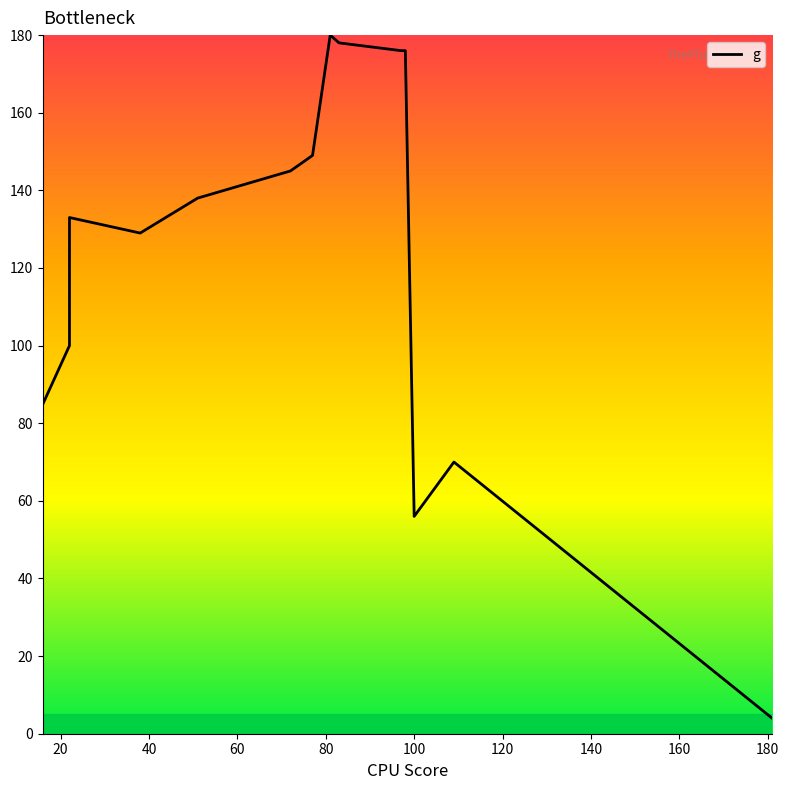

Which has a higher value, 97 or 22?

97